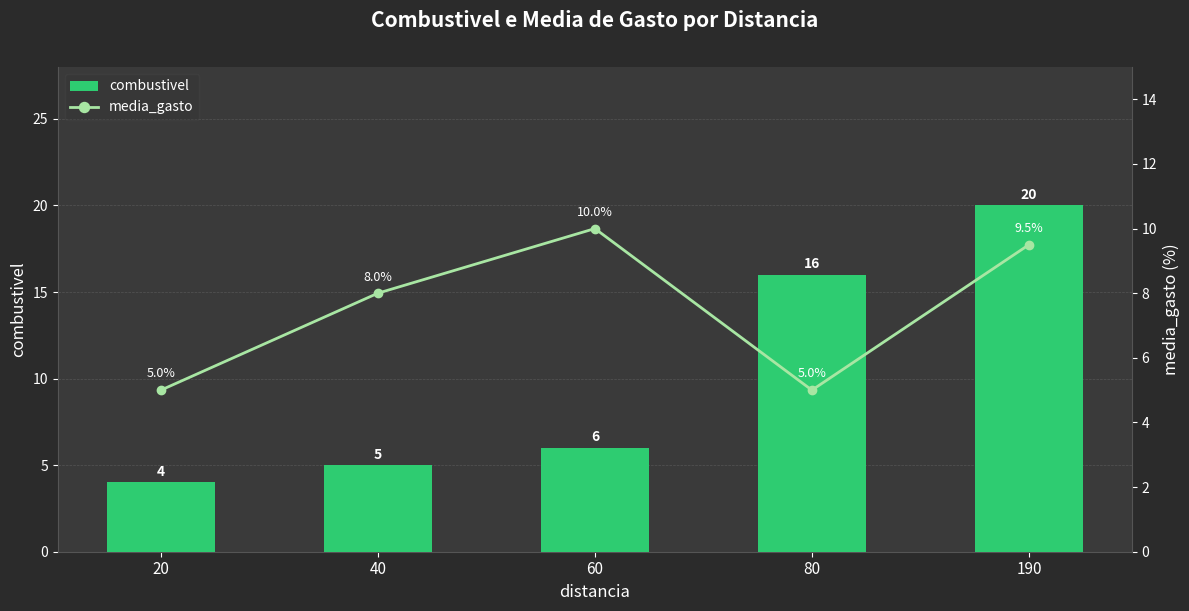

The value of media_gasto at 40 is 5.1. True or false?

False